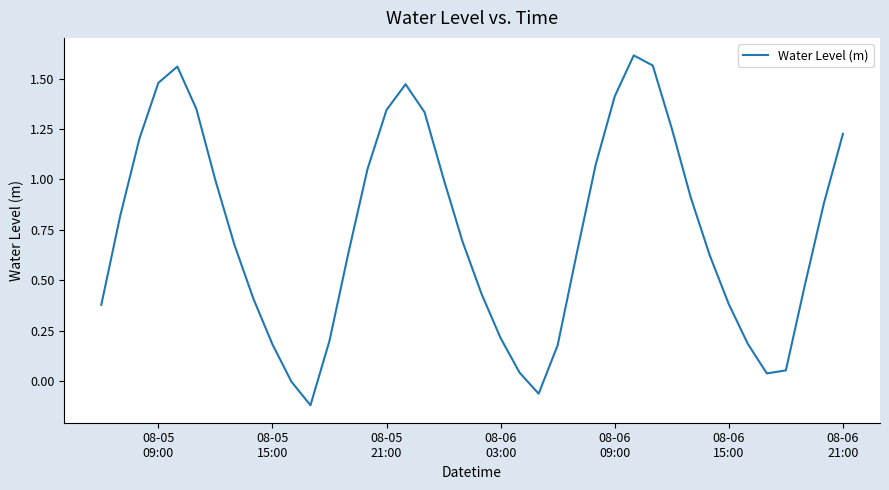

What is the difference between the maximum and minimum values?

1.7